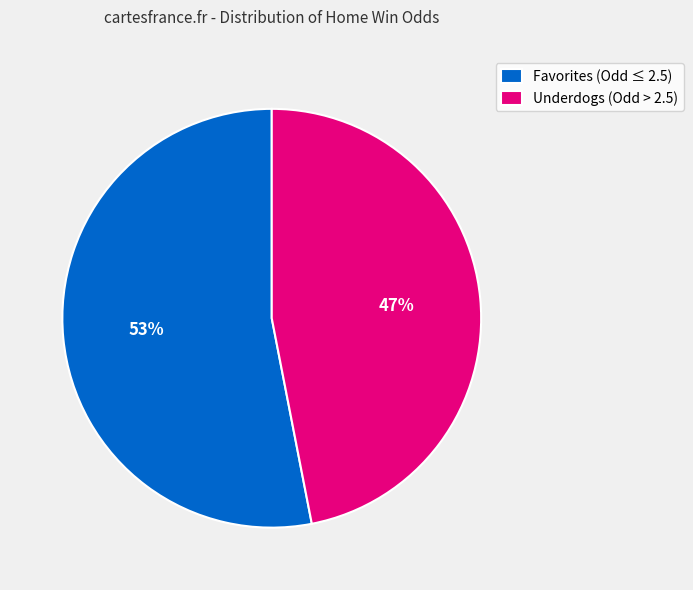

To the nearest percent, what percentage of the pie is Underdogs (Odd > 2.5)?

47%